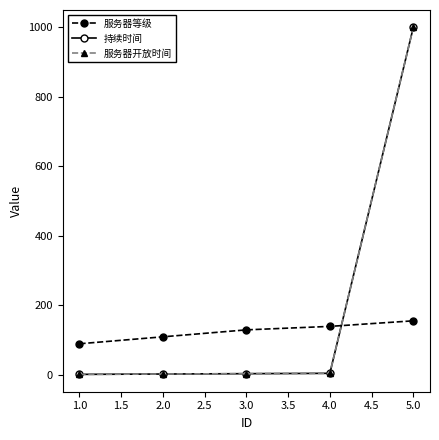

Does the chart have visible grid lines?

No